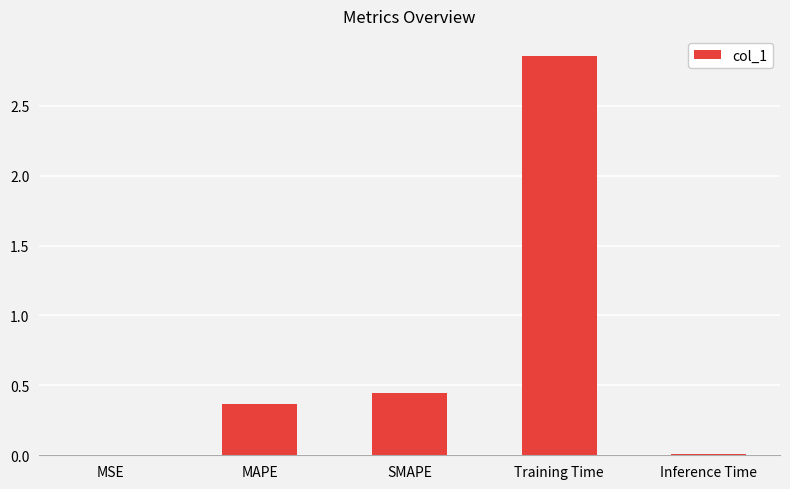

At which category does the chart reach its peak across all series?

Training Time